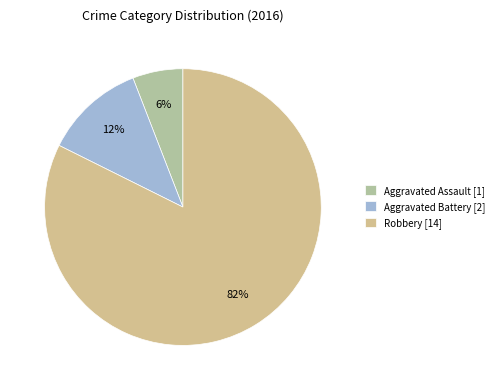

To the nearest percent, what portion does Aggravated Battery represent?

12%